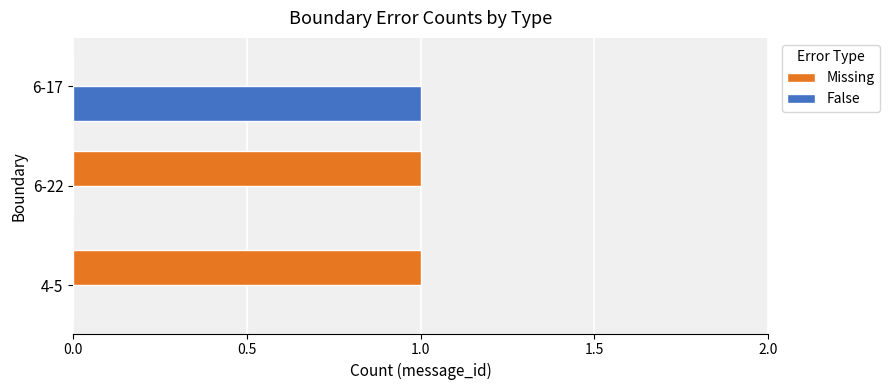

The Missing series shows 1 at 6-22. True or false?

True